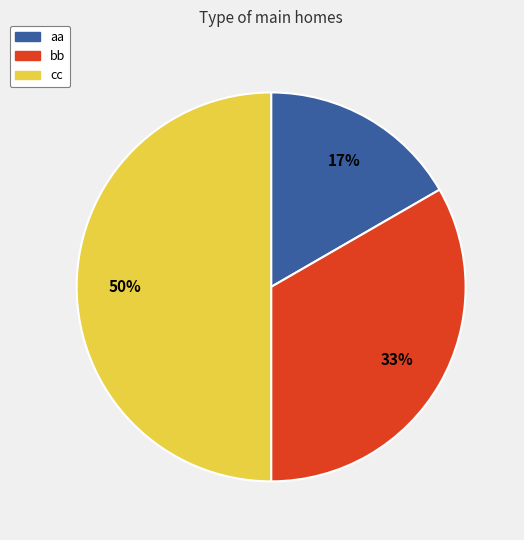

Do bb and cc together represent more than half of the pie?

Yes